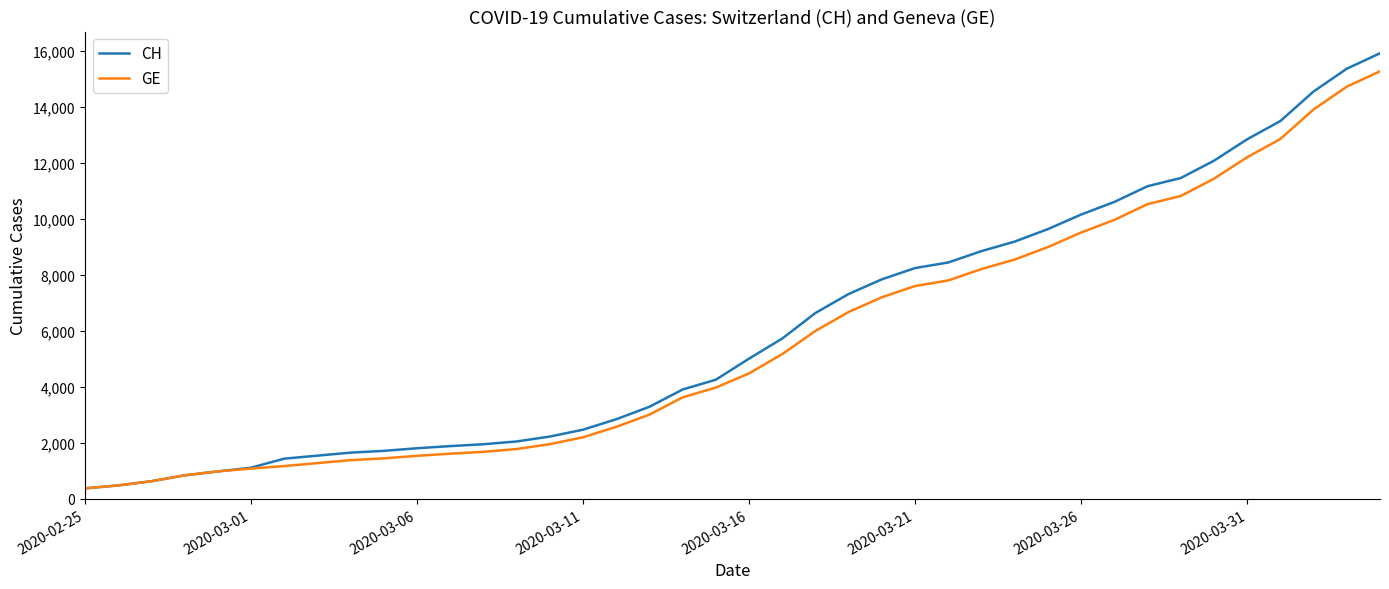

What is the highest value of the CH series?

15926